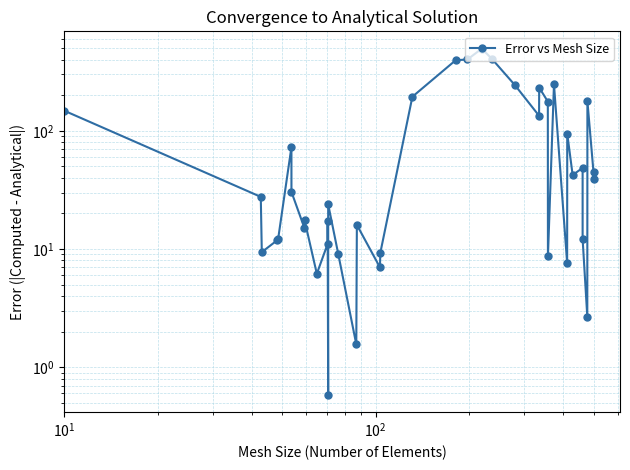

How many lines are shown in the chart?

1